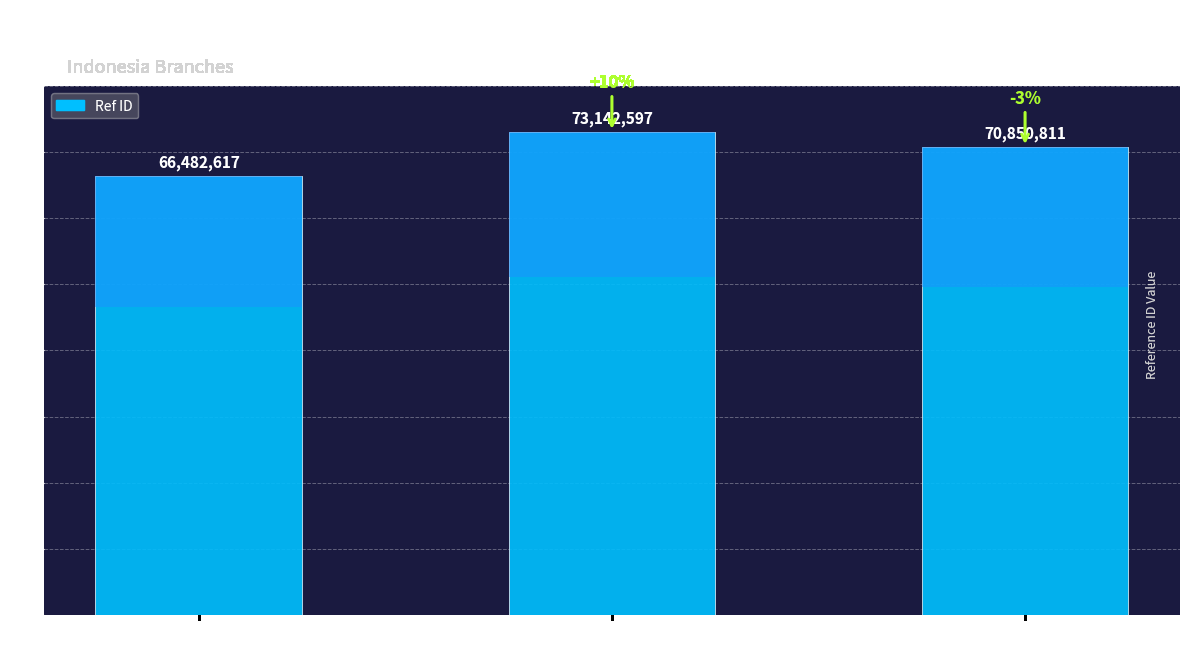

Which has a higher value, BRI #9388
SURABAYA or ARTHAPOS
JOMBANG?

BRI #9388
SURABAYA